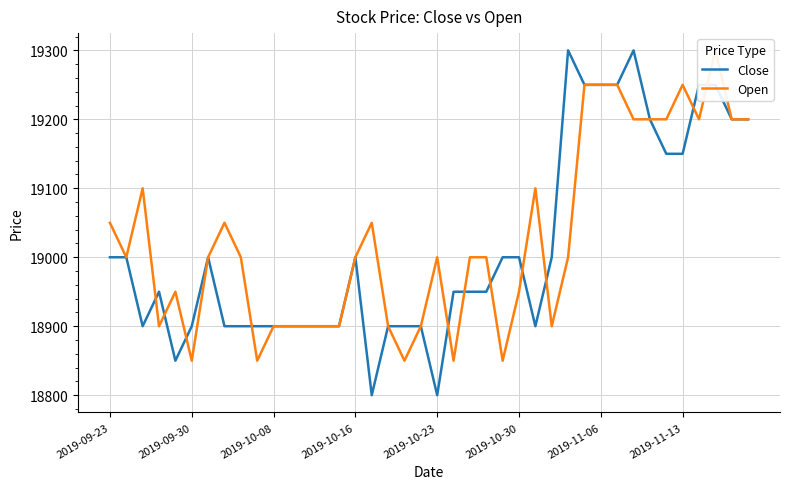

How many series are shown in this chart?

2